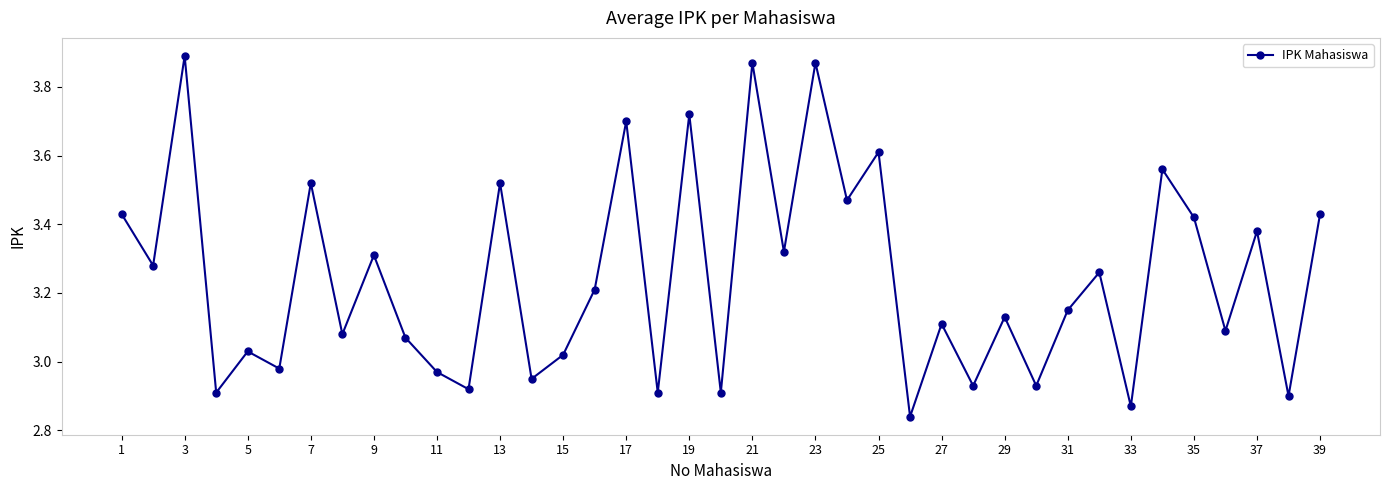

Does the chart display data point markers on the line(s)?

Yes